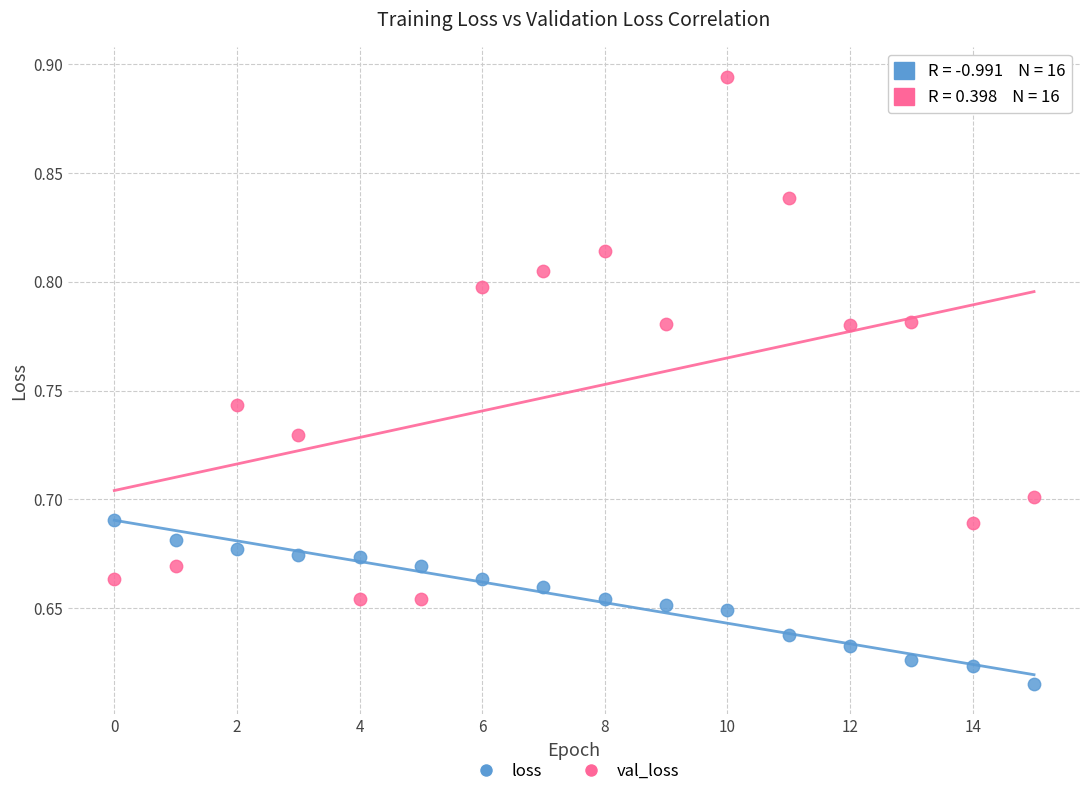

Which series has the widest spread of Y values?

val_loss